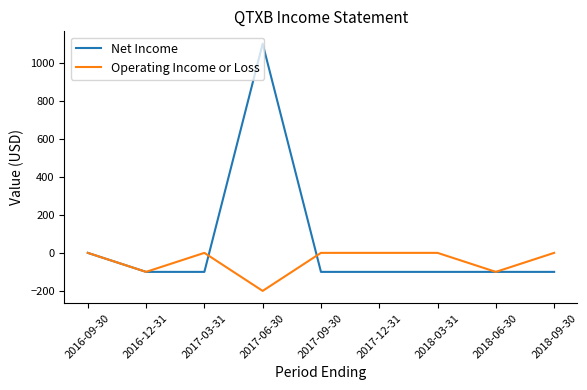

At which category does the chart reach its peak across all series?

2017-06-30